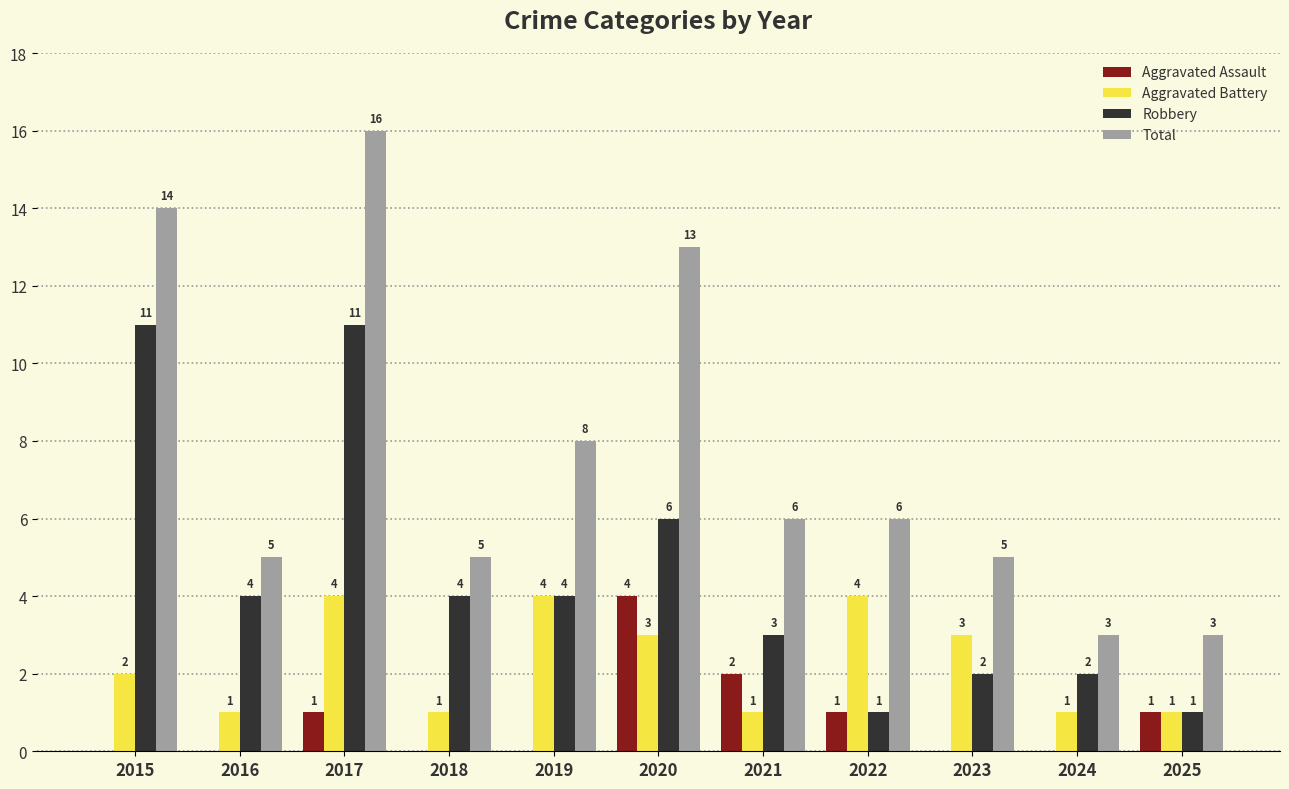

How many data points does each series have?

11